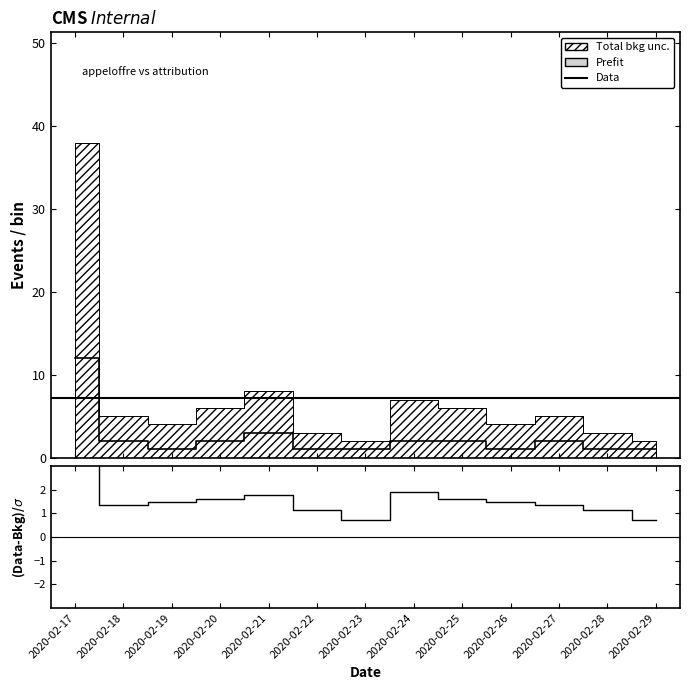

How many values exceed 2?

2